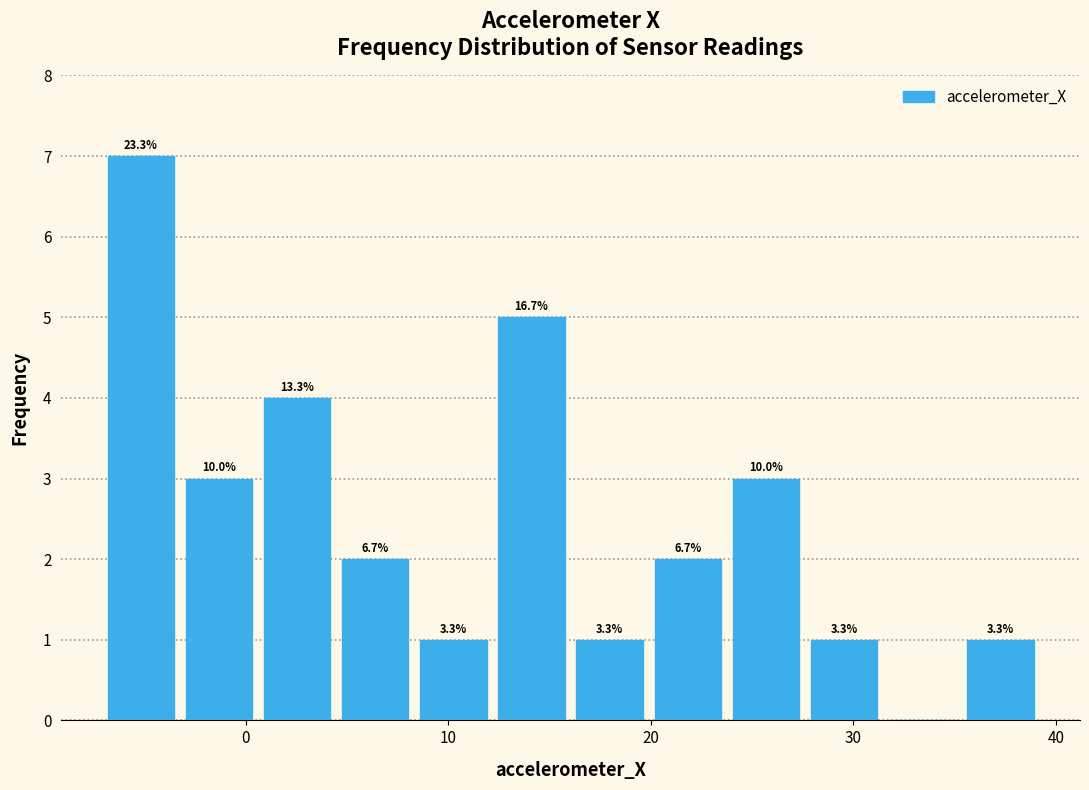

Read against the x-axis, roughly where is the centre of the tallest bar?

-5